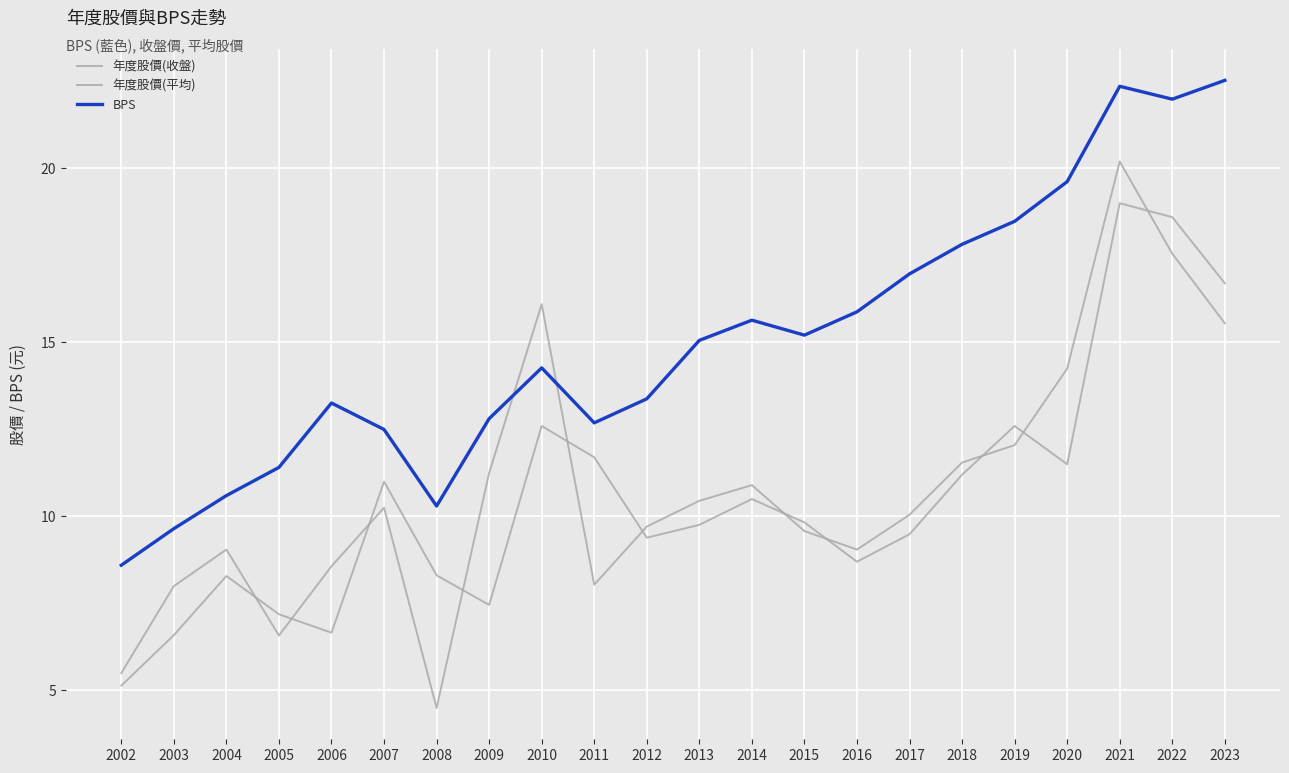

Is this an area chart (filled region under the line)?

No